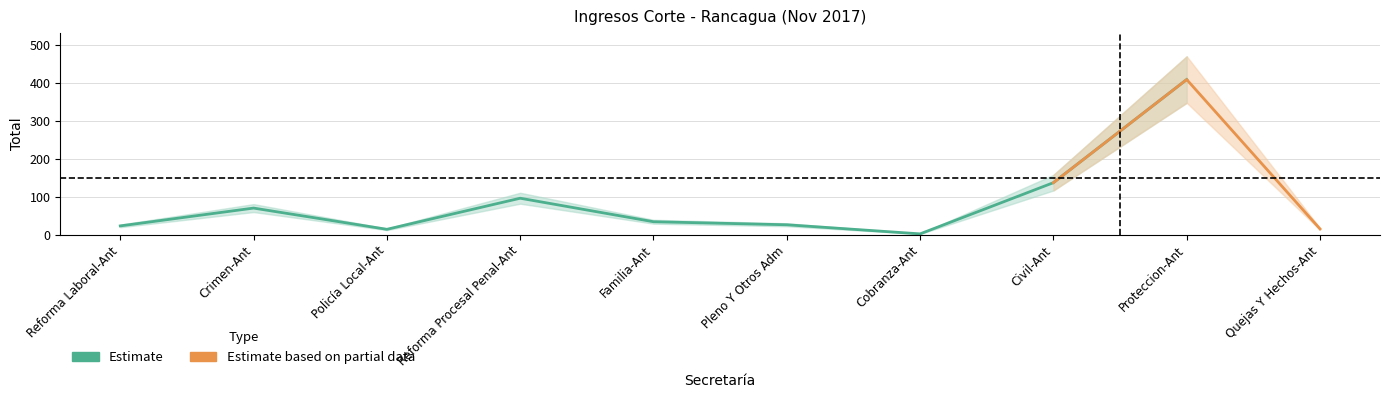

How many interior local peaks (higher than both neighbors) does the data have?

3